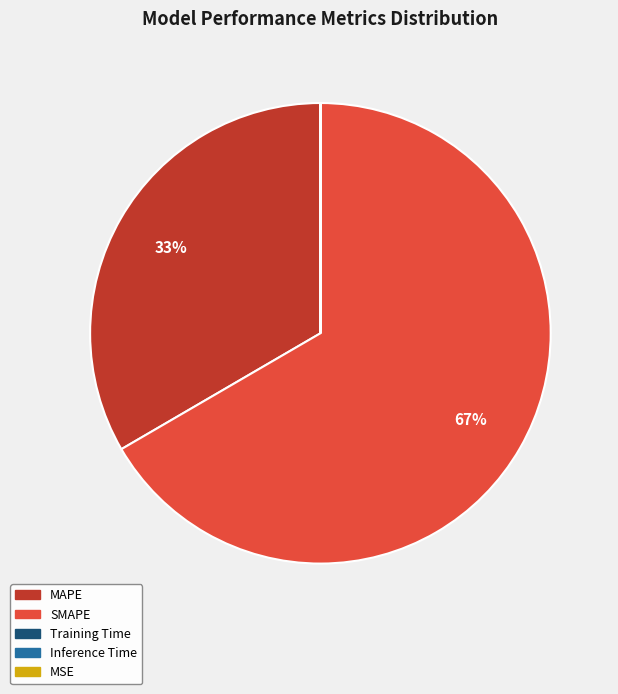

Is SMAPE the majority of the pie?

Yes